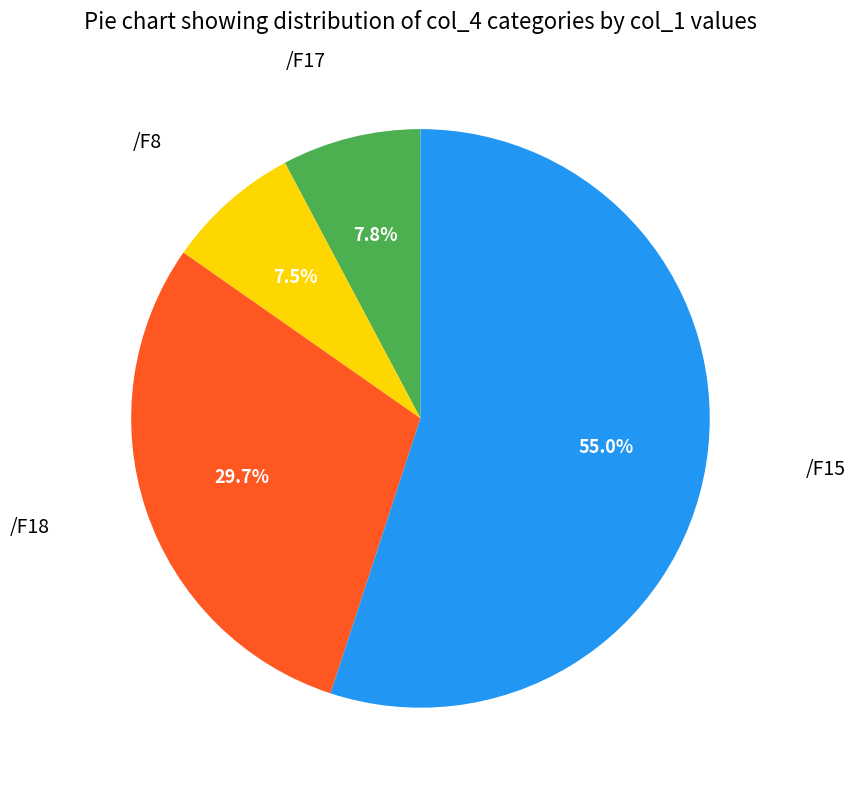

How many slices are in this pie chart?

4